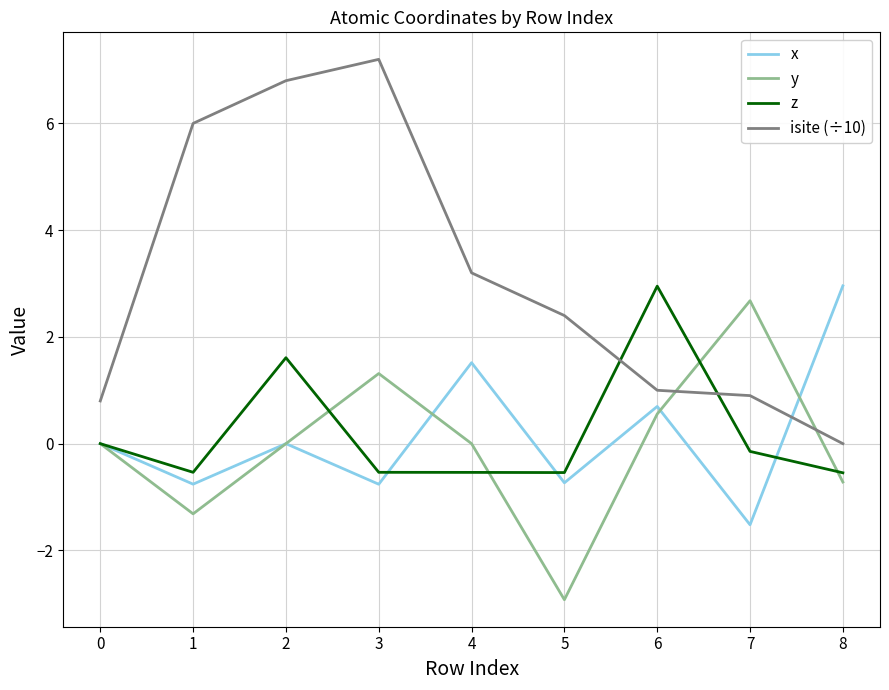

What is the total value across all series at 5?

-1.8